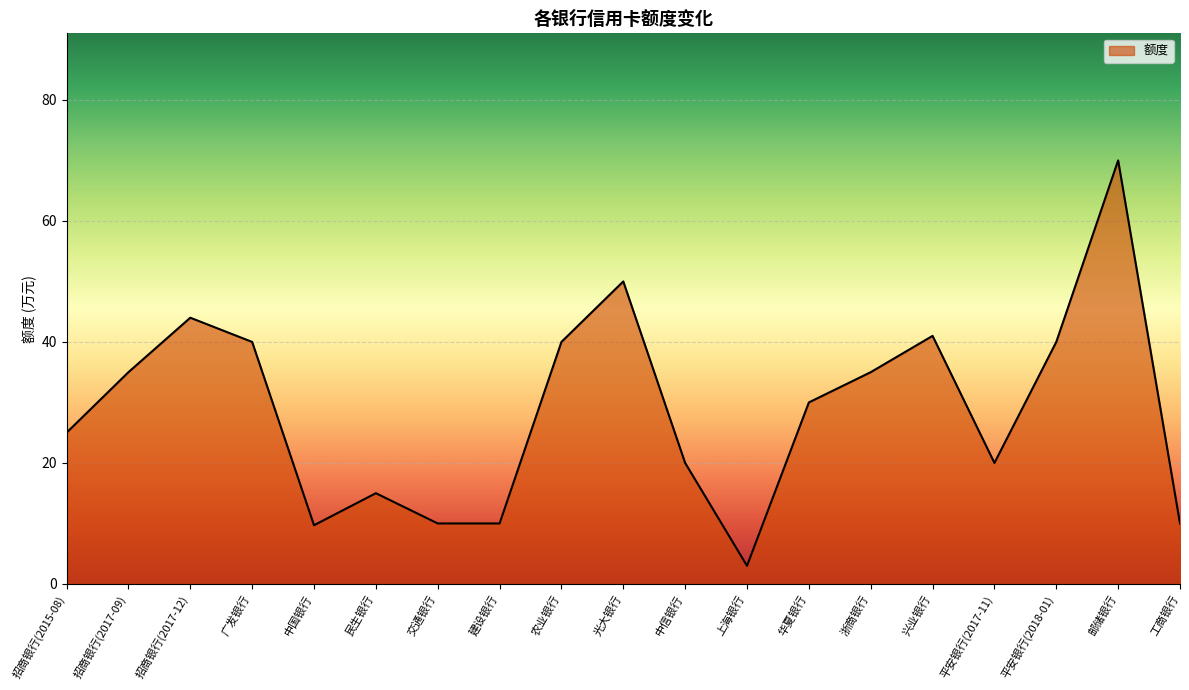

What is the change in value from 光大银行 to 平安银行(2017-11)?

-30.0